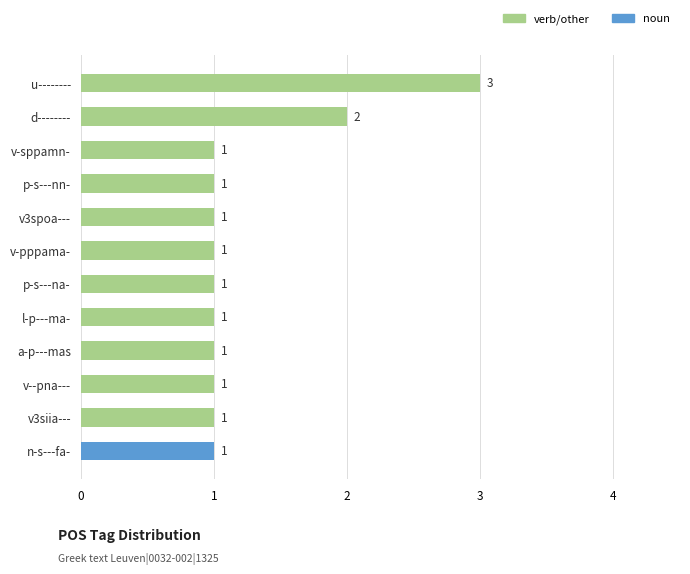

The chart shows a value of 1 at v3spoa---. True or false?

True